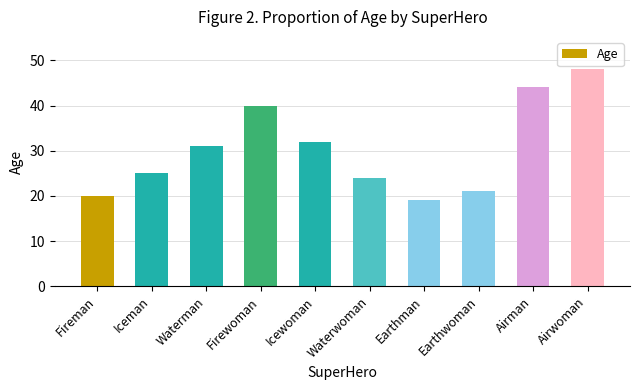

What is the maximum value shown in the chart?

48